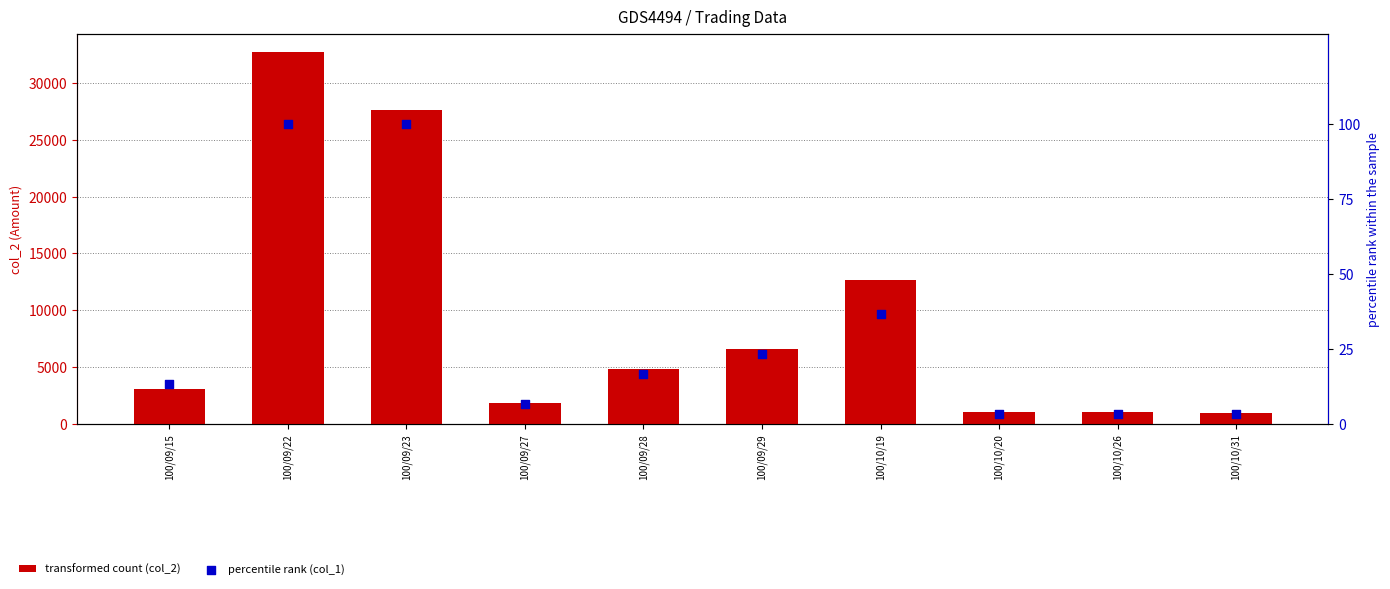

Which series reaches the minimum Y coordinate?

percentile rank (col_1)